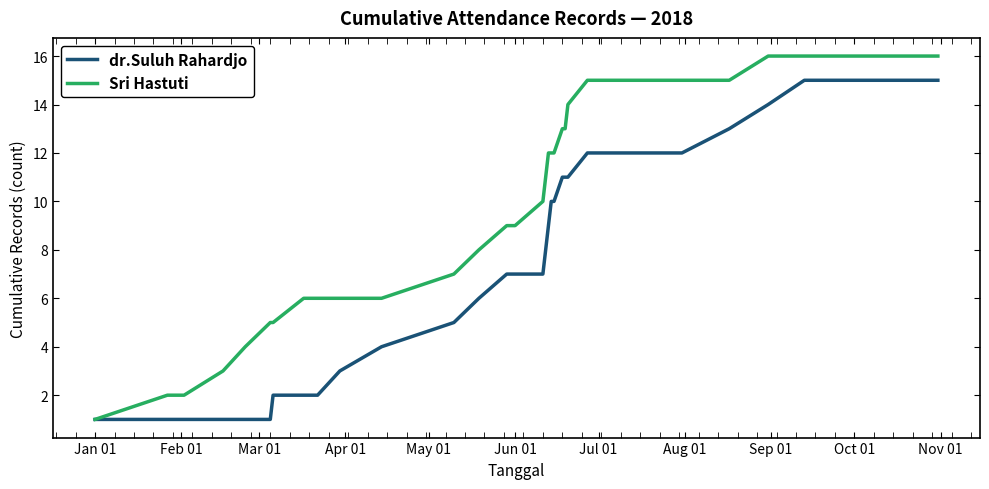

Which series has the largest total across all categories?

Sri Hastuti